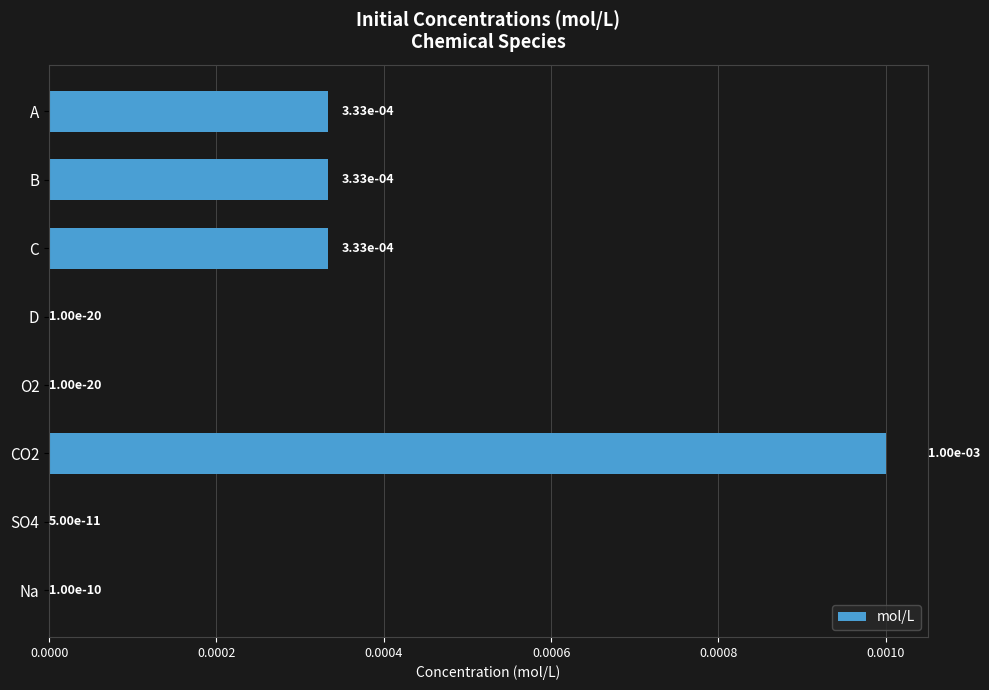

The chart shows a value of 0.0 at D. True or false?

True